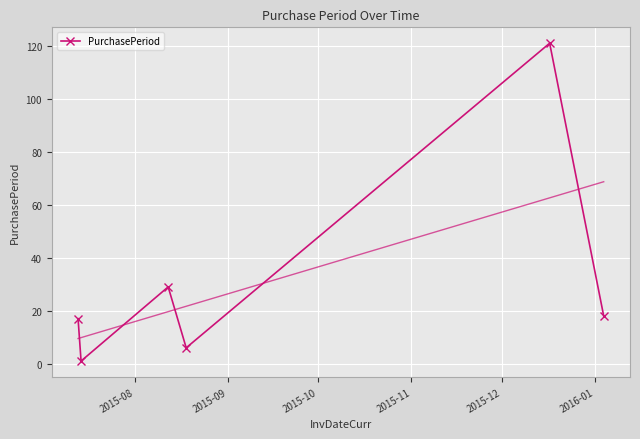

How many points are lower than both their immediate neighbors (excluding endpoints)?

2